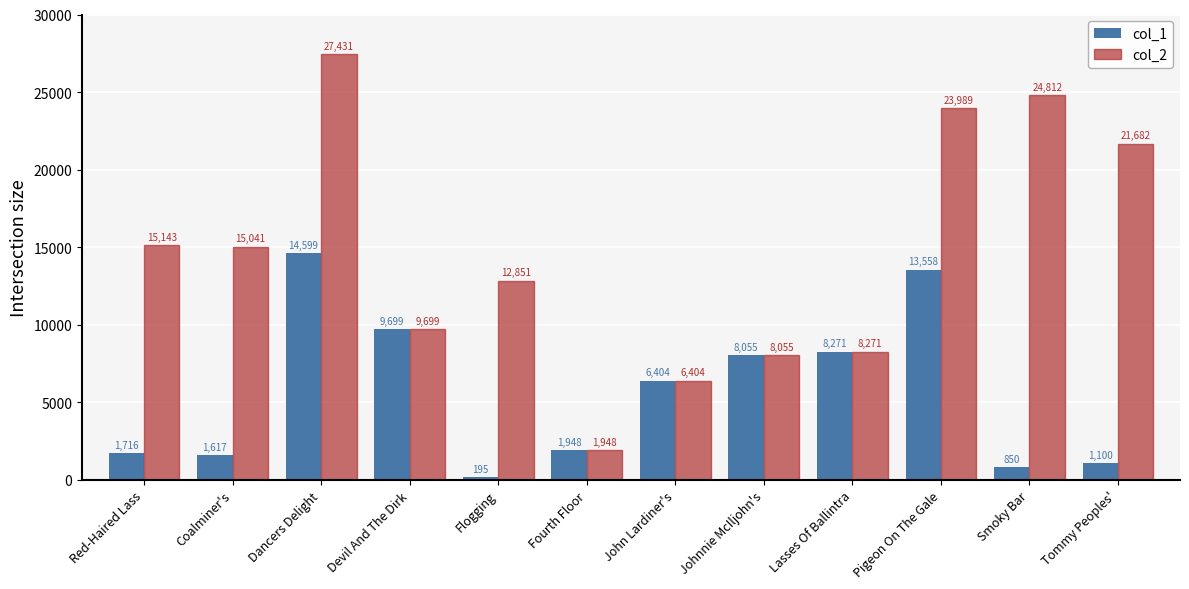

Where is col_2 nearest to the value 14689?

Coalminer's